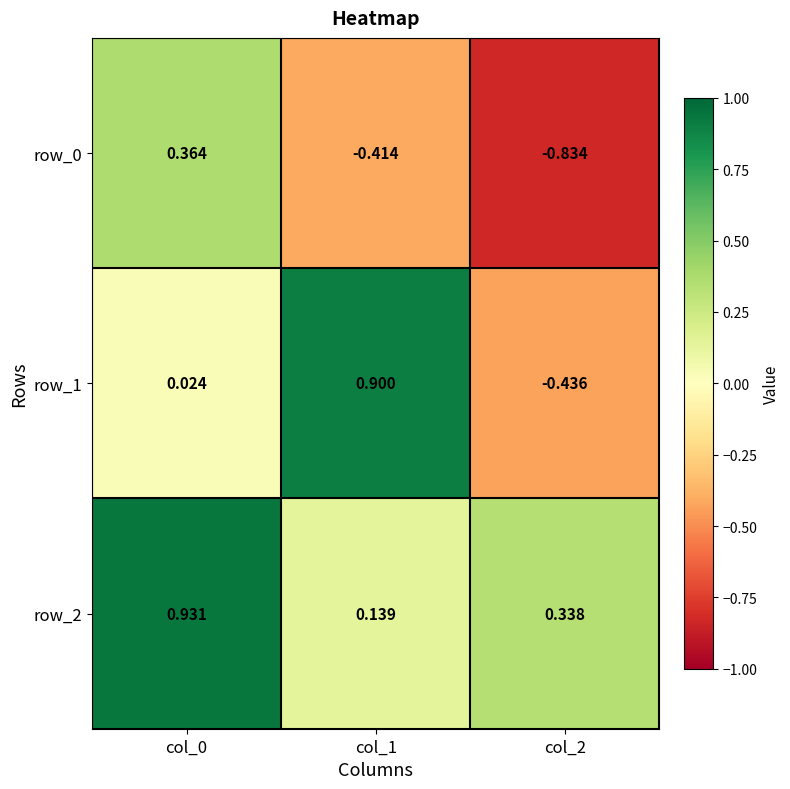

Which category has the lowest value across all series?

col_2